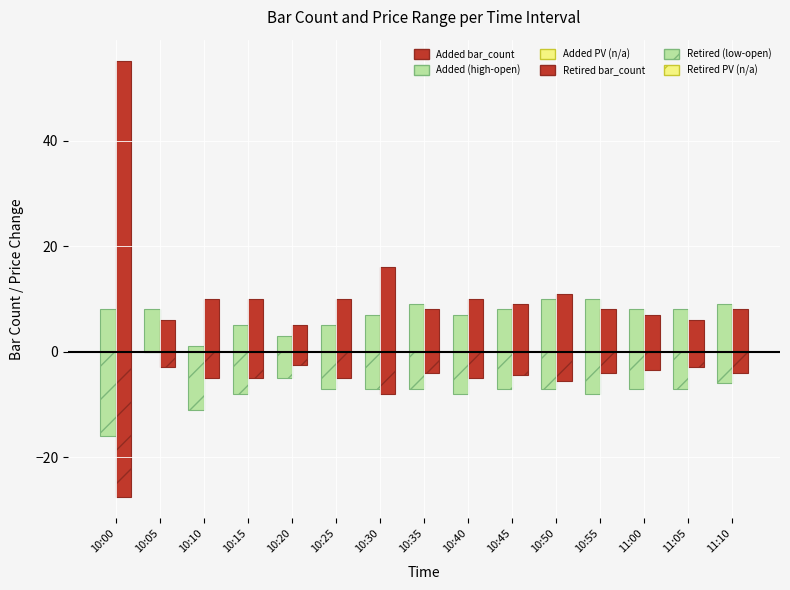

How many distinct data groups are displayed?

4